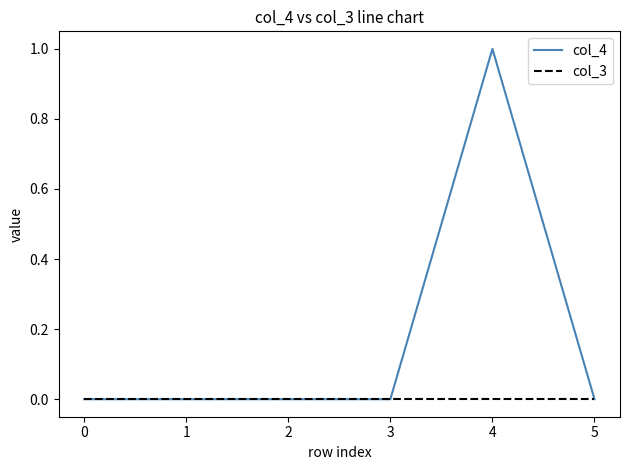

Which series has the largest total across all categories?

col_4